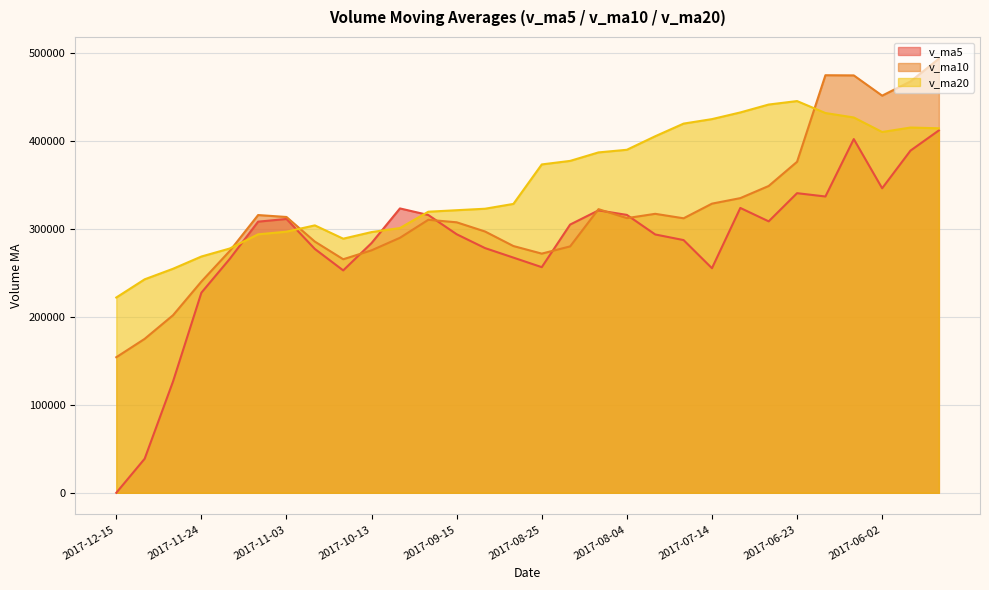

True or false: v_ma10 and v_ma5 cross at least once.

True